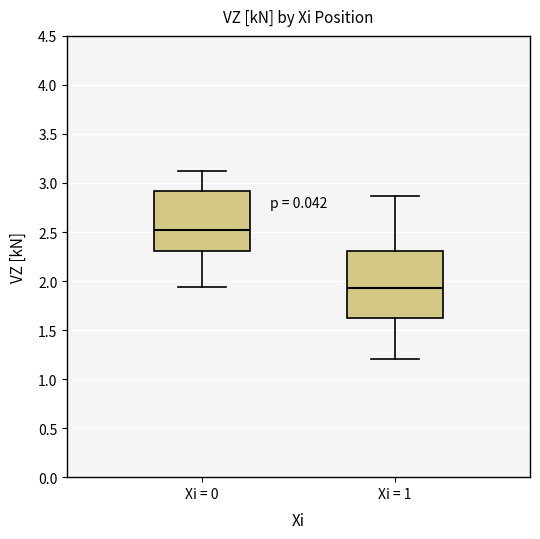

Reading left to right, read every box against the y-axis: the position of its median line, the range the box covers, and the ends of its whiskers. The values are not printed on the chart, so give them approximately, as read against the axis.

Xi = 0: median 2.50, box 2.30 to 2.90, whiskers 1.95 to 3.15
Xi = 1: median 1.95, box 1.60 to 2.30, whiskers 1.20 to 2.85